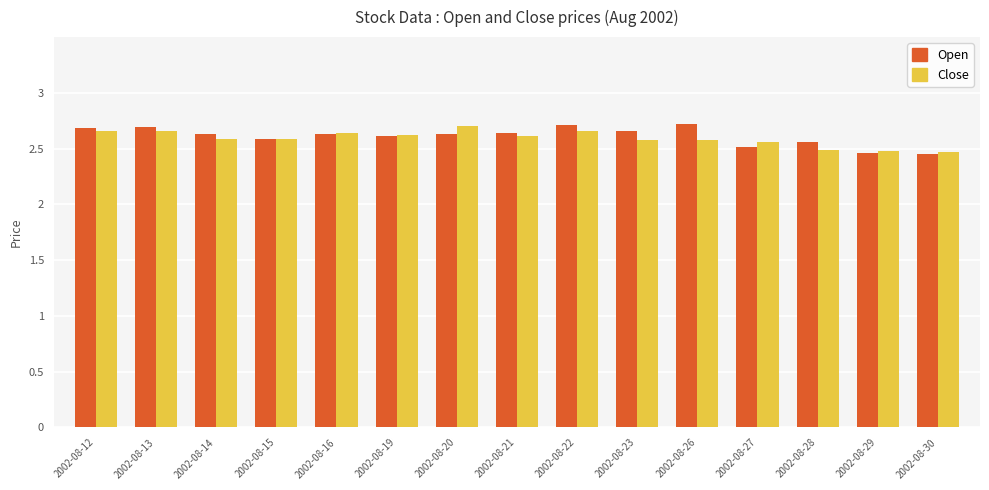

Is it true that Open equals 2.6 at 2002-08-21?

True